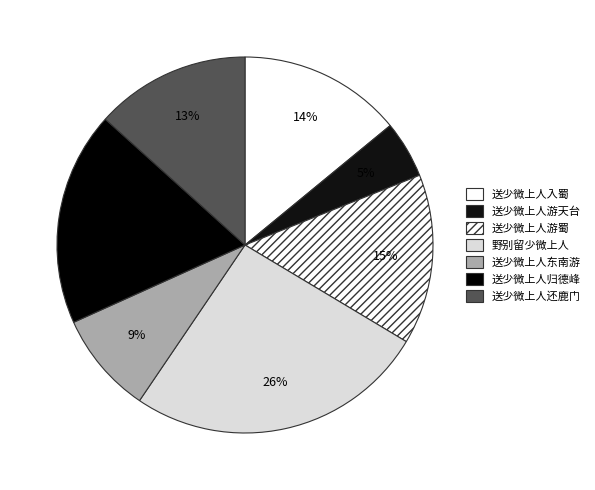

Count the number of slices in the pie.

7